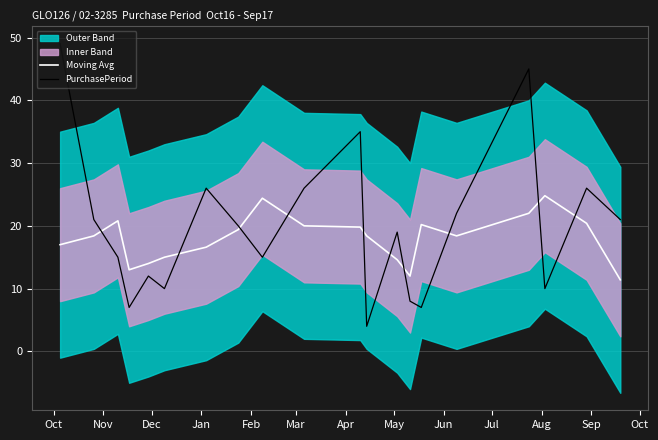

How many data points in PurchasePeriod are less than 20?

10